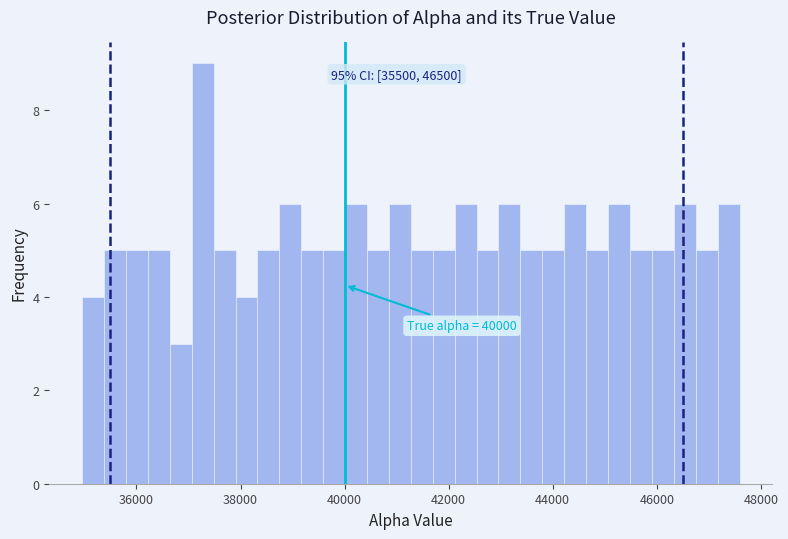

Read against the x-axis, roughly where is the centre of the tallest bar?

37200